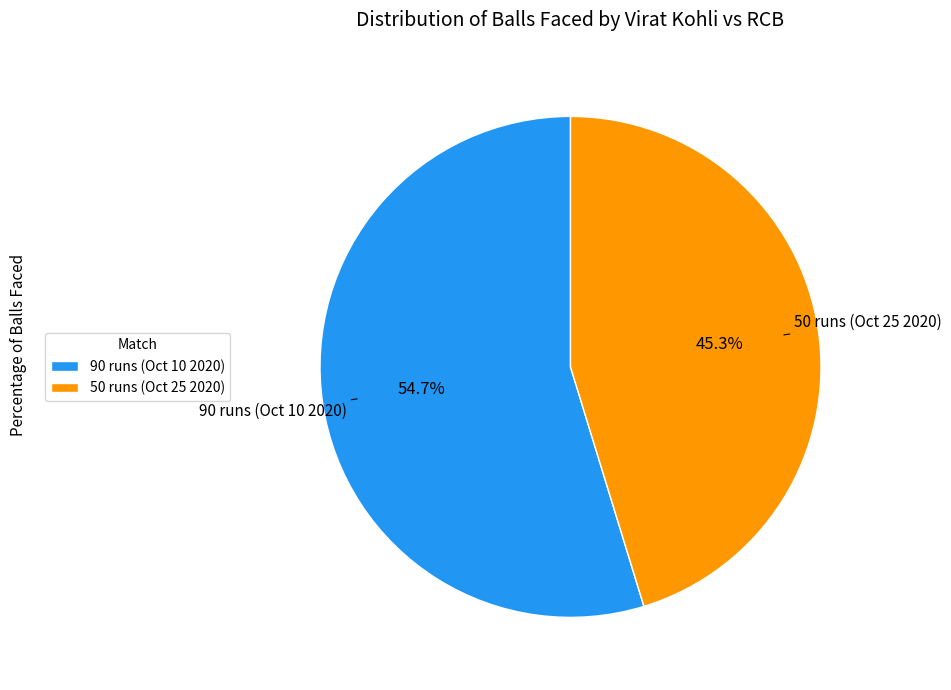

What percentage is the 50 runs (Oct 25 2020) slice, to the nearest percent?

45%